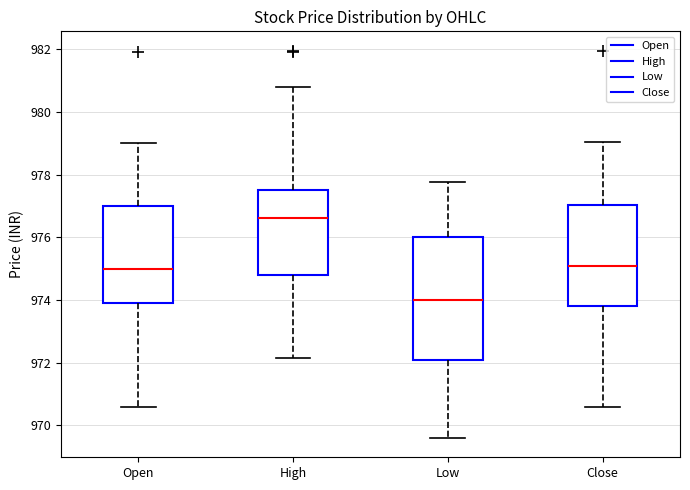

Reading left to right, read every box against the y-axis: the position of its median line, the range the box covers, and the ends of its whiskers. The values are not printed on the chart, so give them approximately, as read against the axis.

Open: median 975.0, box 974.0 to 977.0, whiskers 970.6 to 979.0
High: median 976.6, box 974.8 to 977.6, whiskers 972.2 to 980.8
Low: median 974.0, box 972.0 to 976.0, whiskers 969.6 to 977.8
Close: median 975.0, box 973.8 to 977.0, whiskers 970.6 to 979.0